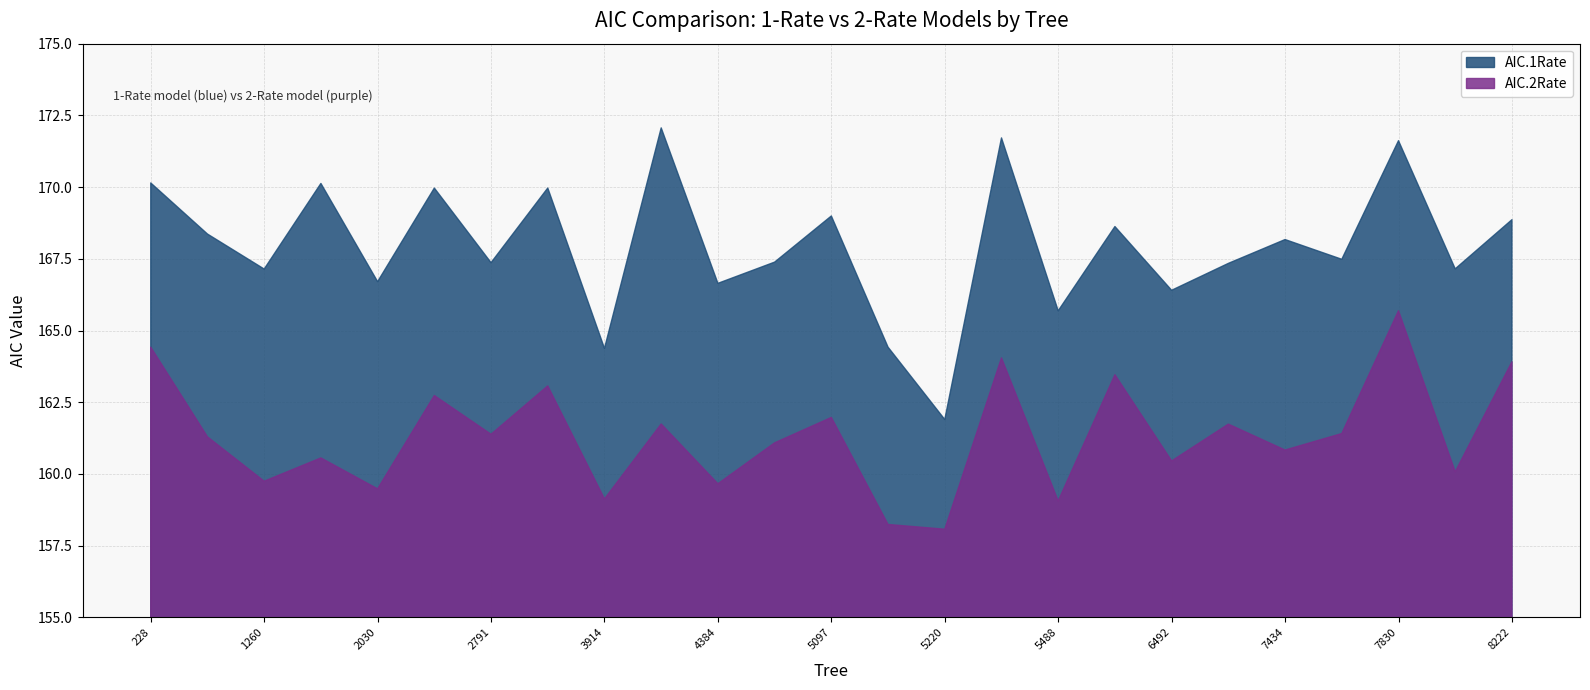

Which series has the largest range (max minus min)?

AIC.1Rate